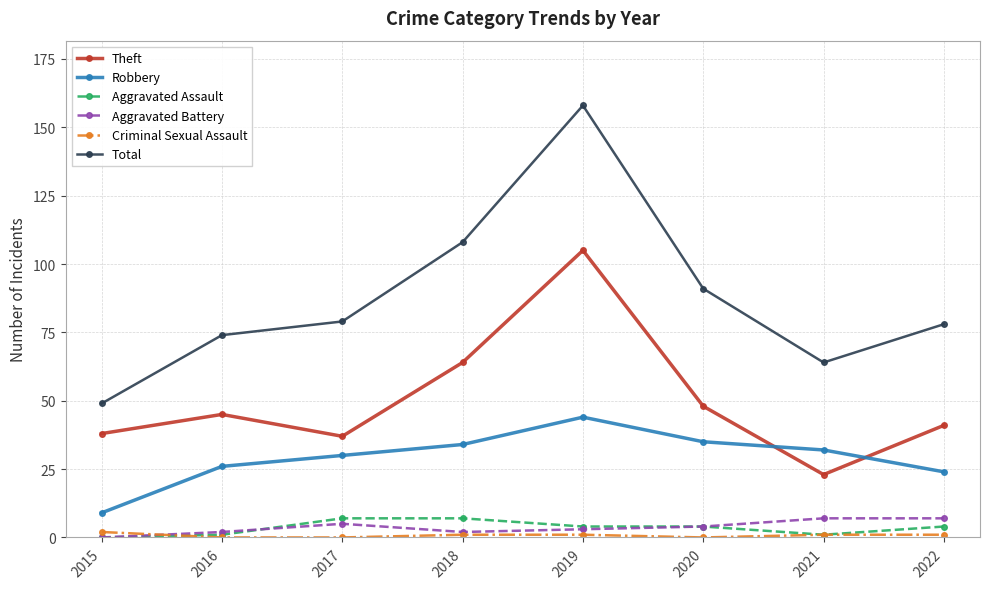

At which category does Theft reach its first local valley?

2017